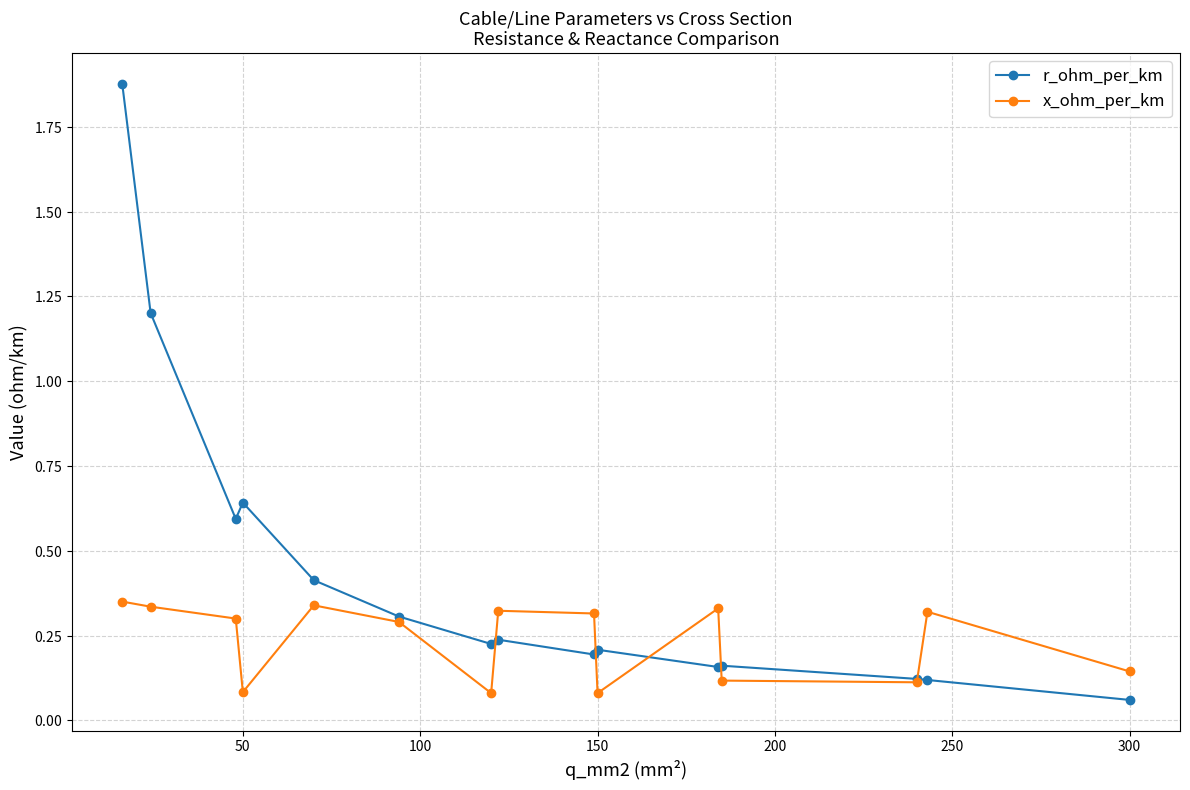

Does the chart have visible grid lines?

Yes